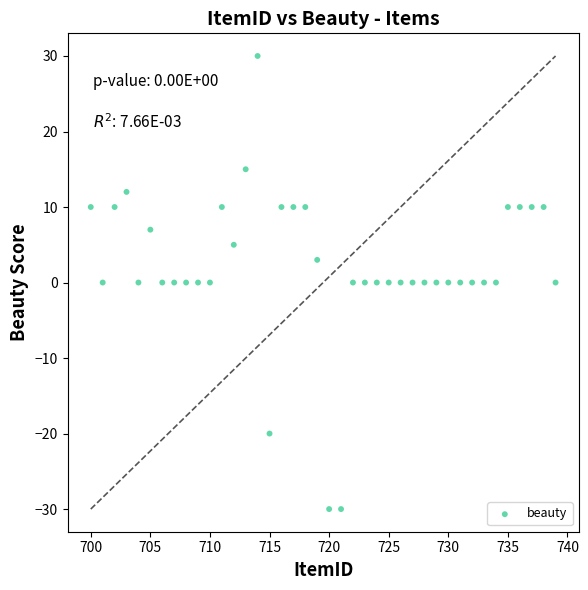

What is the range of X values (max minus min)?

39